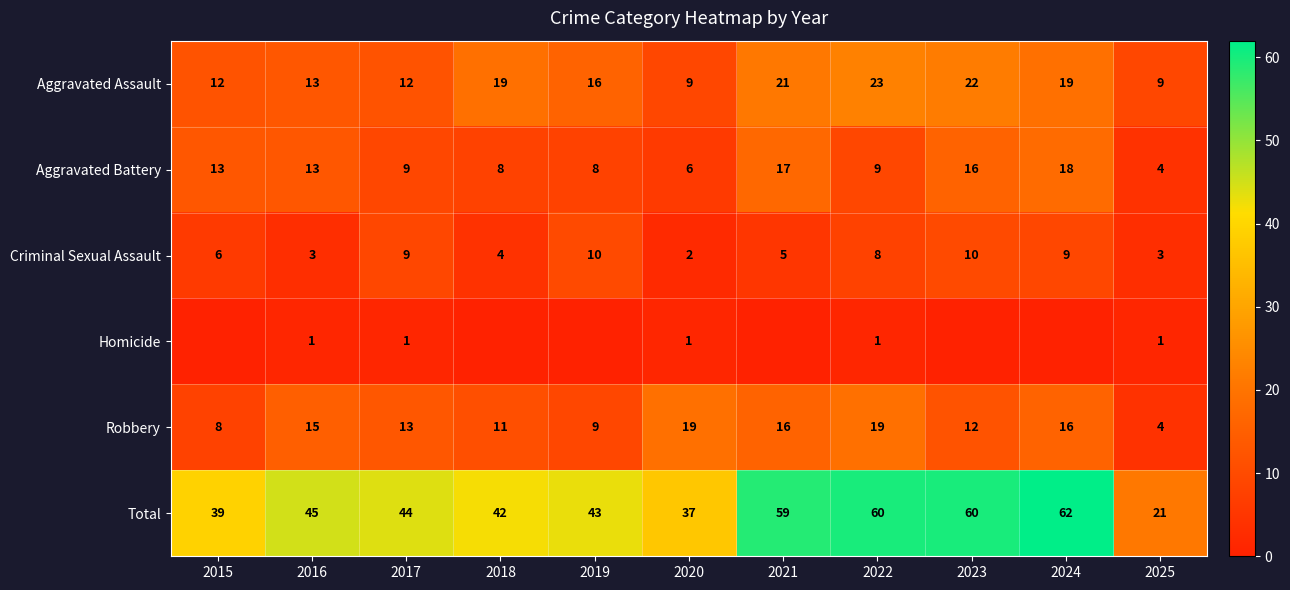

The value of Robbery at 2022 is 19. True or false?

True